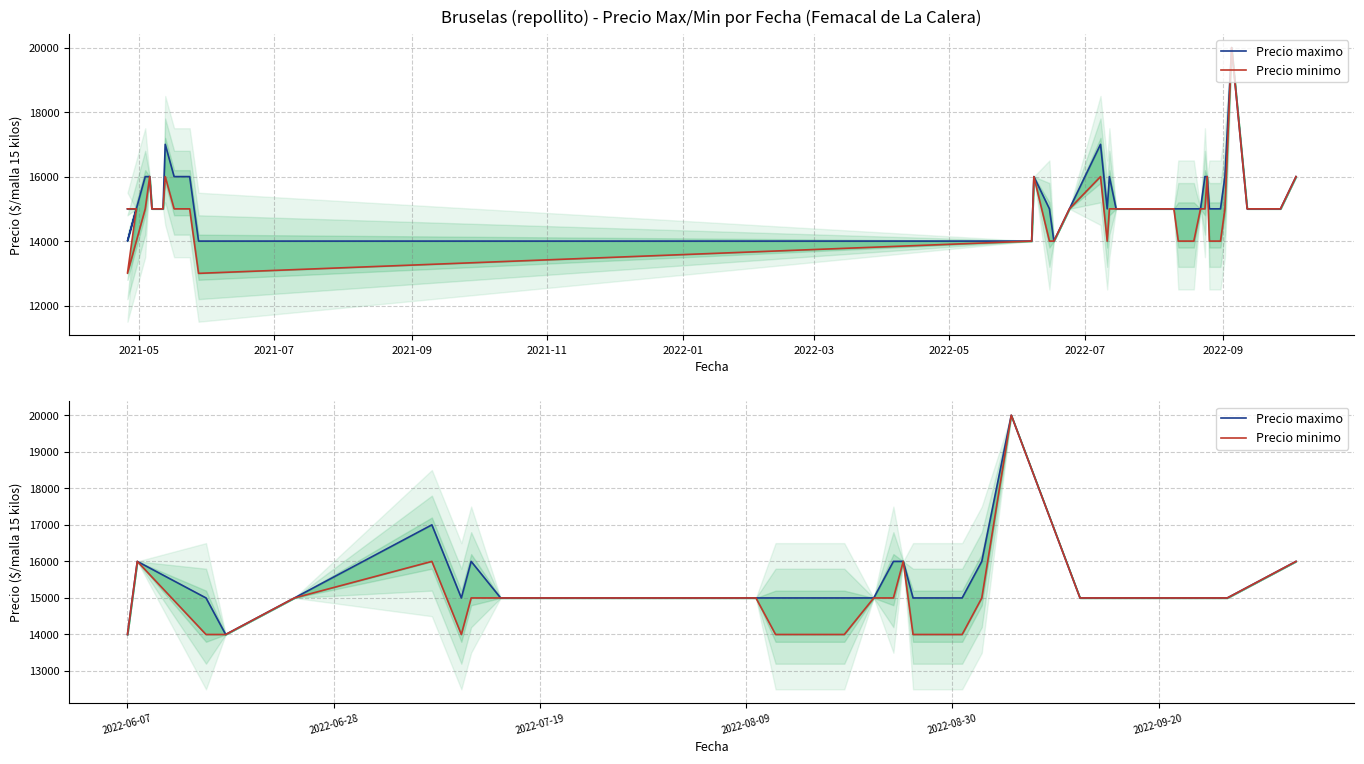

In Precio maximo, how many points are lower than both neighbors (excluding endpoints)?

2